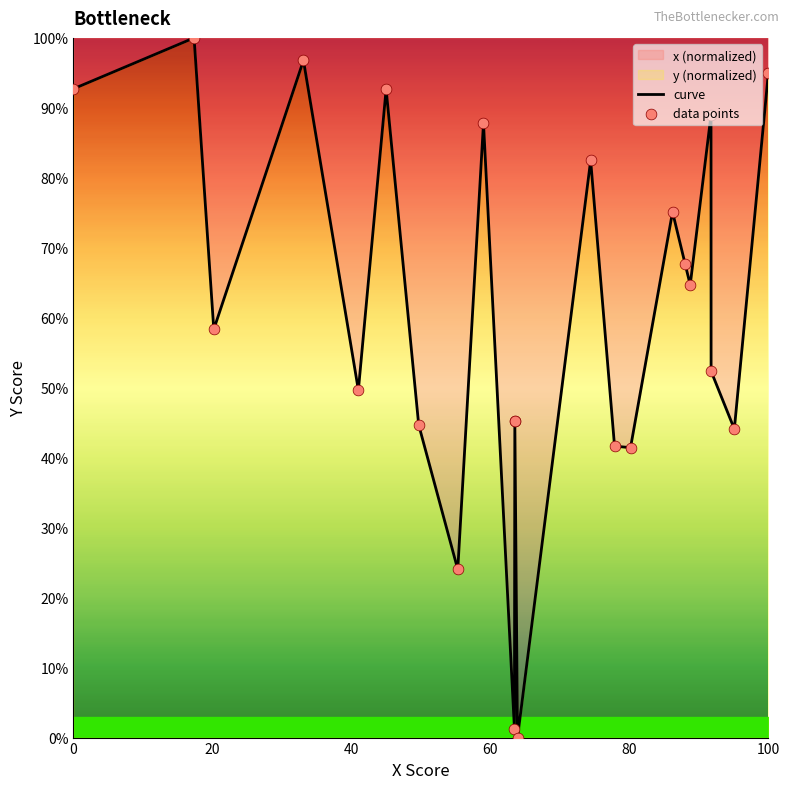

Which series has the widest spread of Y values?

curve